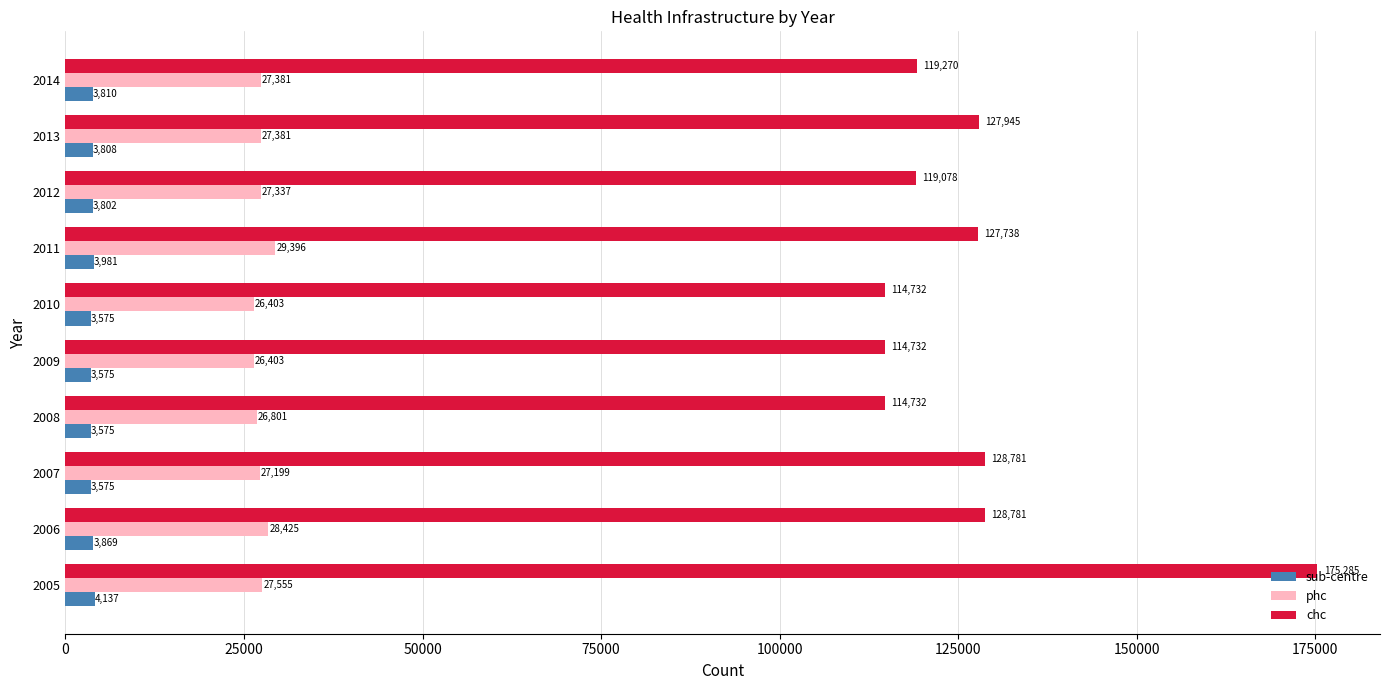

What is the maximum value for phc?

29396